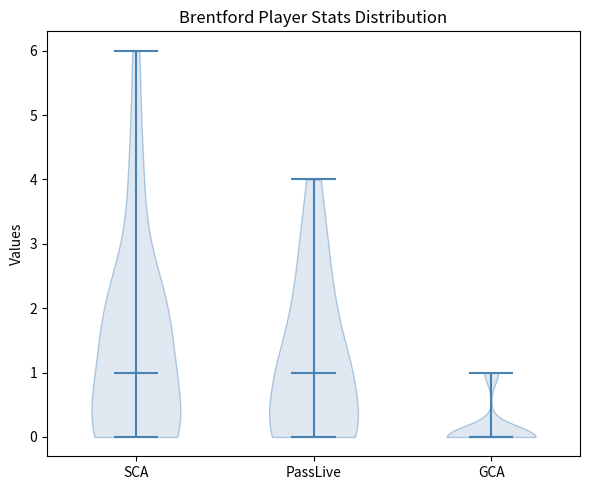

What is the lowest point the violin for GCA reaches on the y-axis? The values are not printed on the chart, so give them approximately, as read against the axis.

0